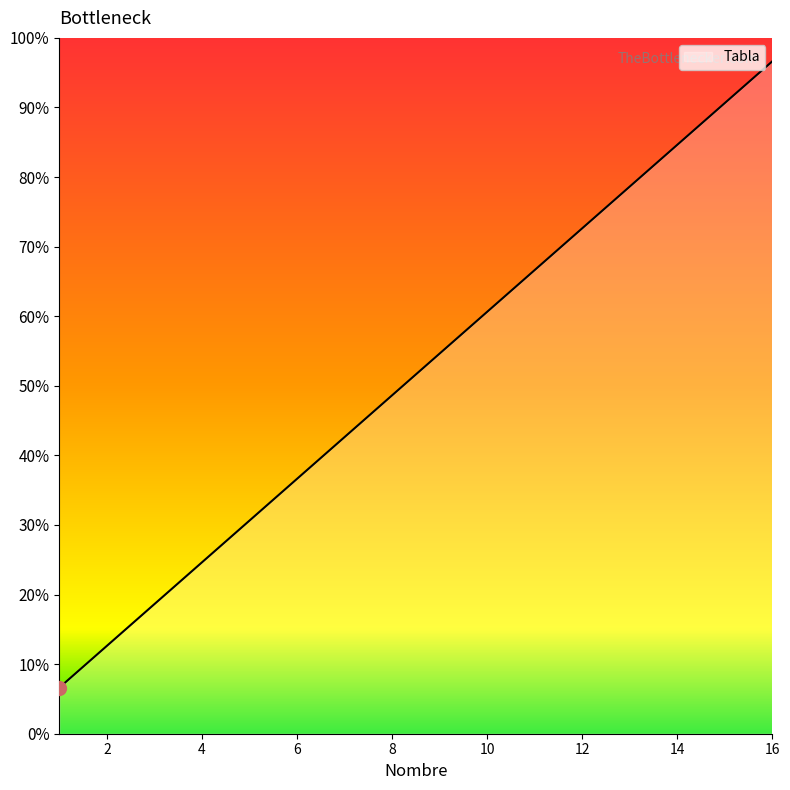

What is the difference between the maximum and minimum values?

90.0